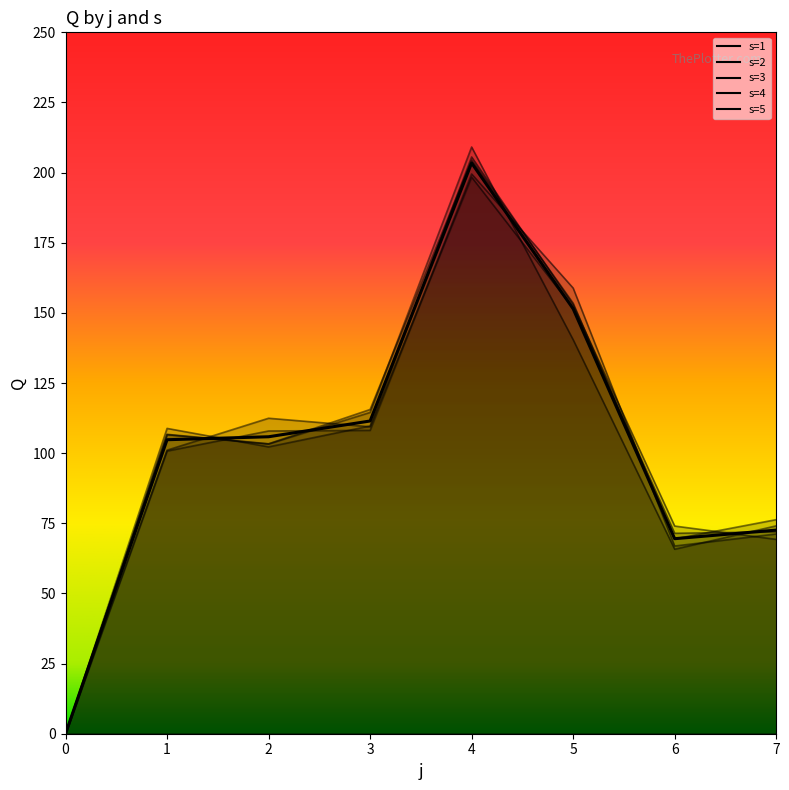

How many distinct data groups are displayed?

5